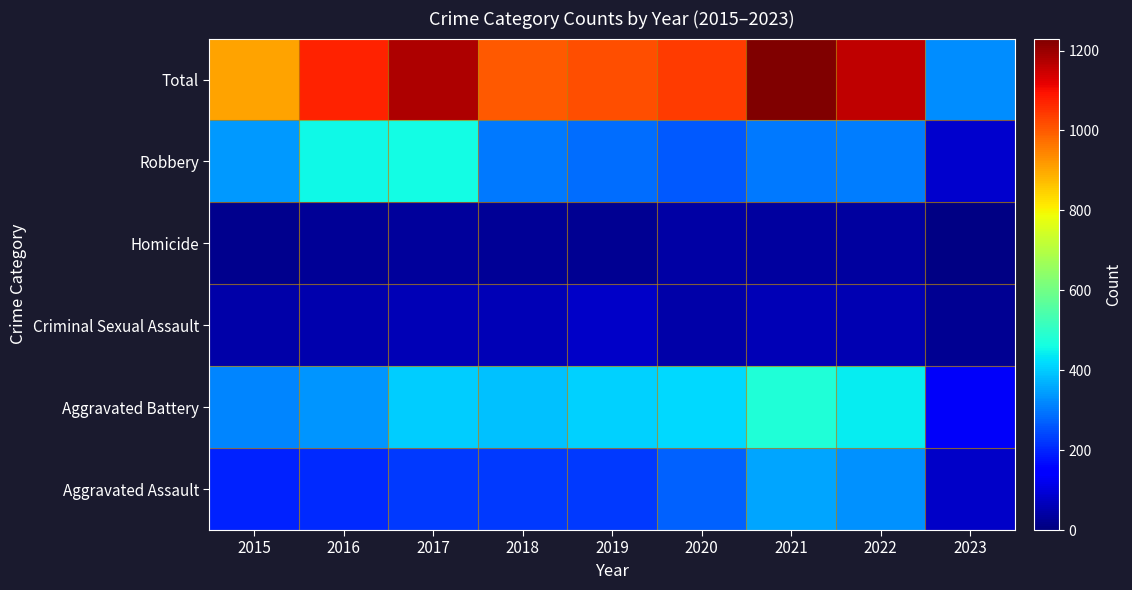

Reading left to right, extract all data points from this chart.

Aggravated Assault: 2015=194	2016=206	2017=224	2018=225	2019=223	2020=273	2021=352	2022=327	2023=78
Aggravated Battery: 2015=316	2016=336	2017=400	2018=389	2019=407	2020=416	2021=479	2022=439	2023=131
Criminal Sexual Assault: 2015=46	2016=50	2017=61	2018=60	2019=77	2020=48	2021=61	2022=54	2023=20
Homicide: 2015=15	2016=26	2017=33	2018=25	2019=22	2020=41	2021=38	2022=36	2023=7
Robbery: 2015=337	2016=454	2017=460	2018=301	2019=287	2020=263	2021=300	2022=304	2023=86
Total: 2015=908	2016=1072	2017=1178	2018=1000	2019=1016	2020=1041	2021=1230	2022=1160	2023=322